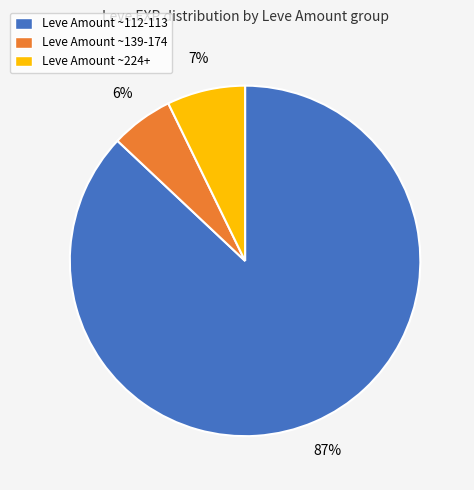

What is the largest slice in the pie chart?

Leve Amount ~112-113